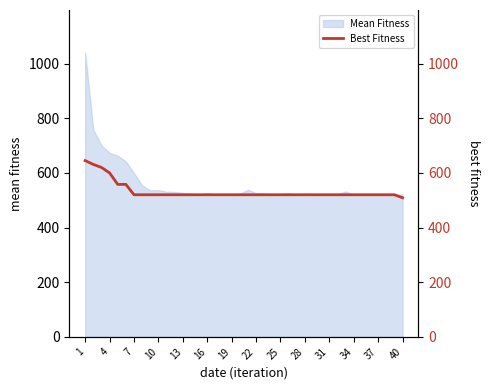

The value of Mean Fitness at 40 is 183. True or false?

False